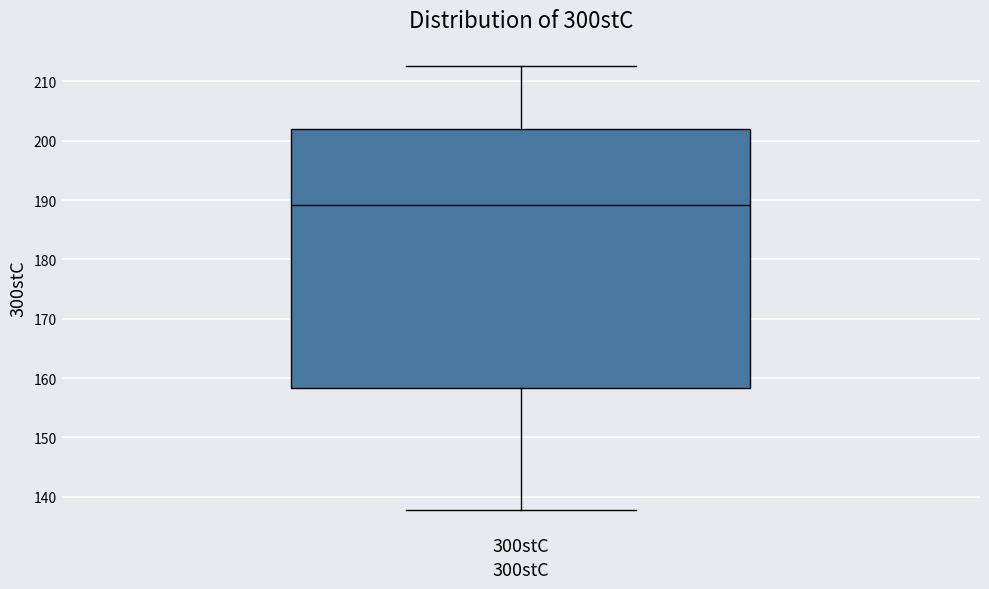

Transcribe this box plot: give where the median line is, the range the box spans, and where the two whiskers end, as read against the y-axis. The values are not printed on the chart, so give them approximately, as read against the axis.

median 189, box 158 to 202, whiskers 138 to 213